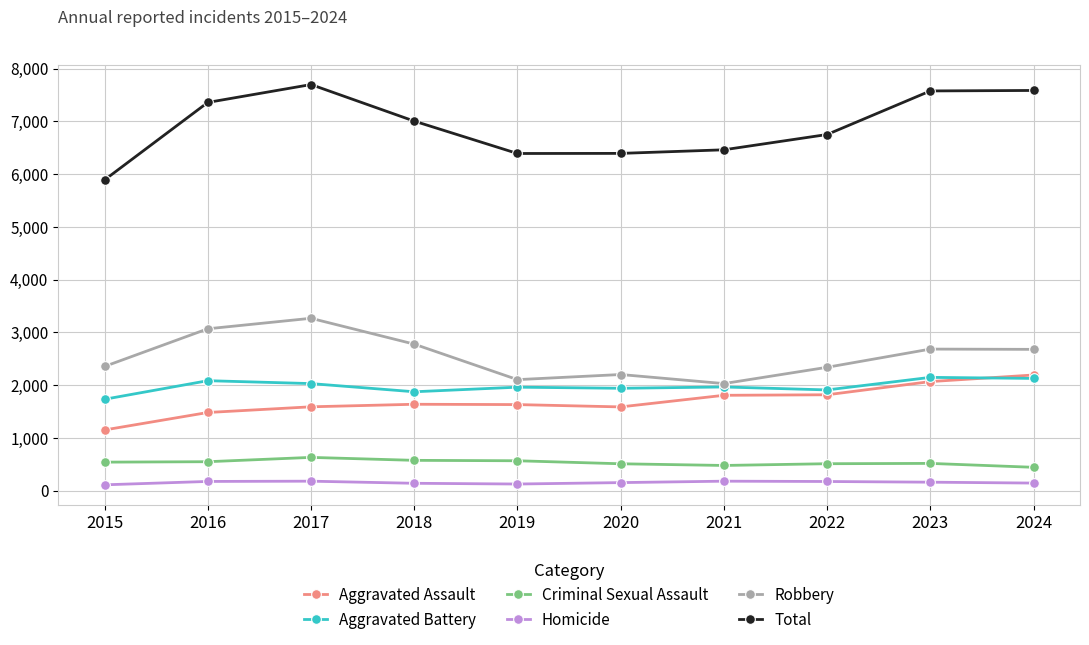

In Homicide, how many points are higher than both neighbors (excluding endpoints)?

2